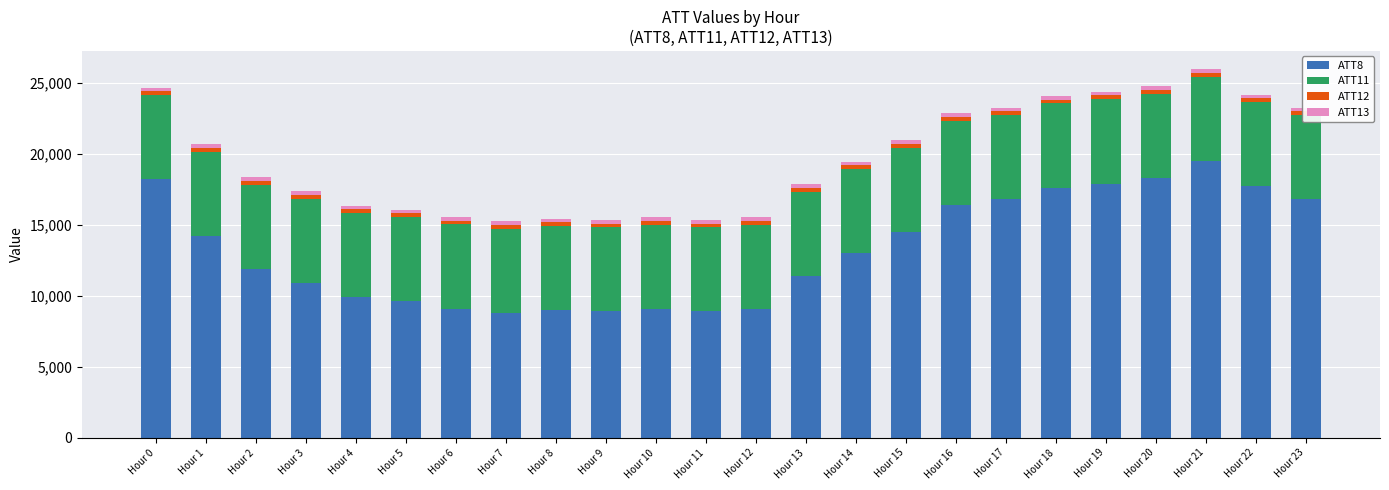

List the series in order of their peak value, lowest first.

ATT13, ATT12, ATT11, ATT8